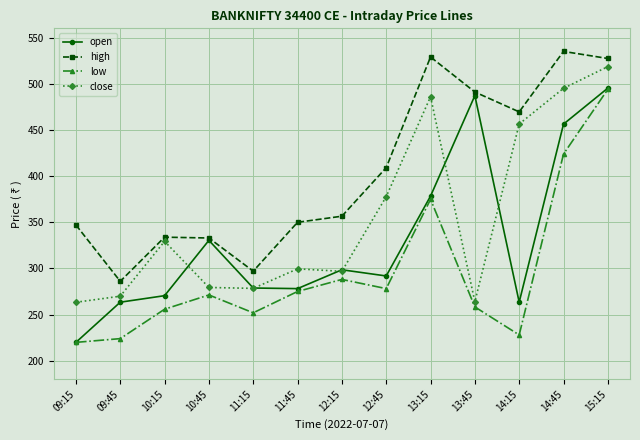

Where is low nearest to the value 357?

13:15